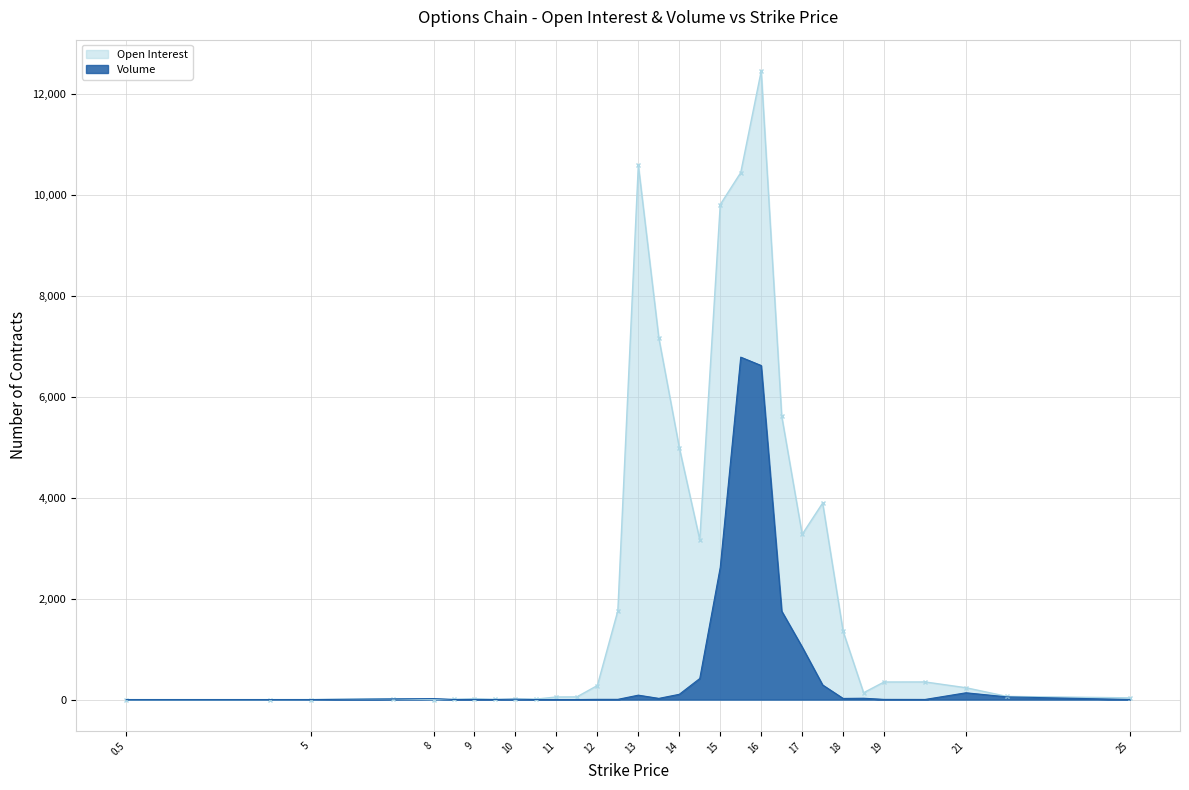

What is the greatest value displayed?

12458